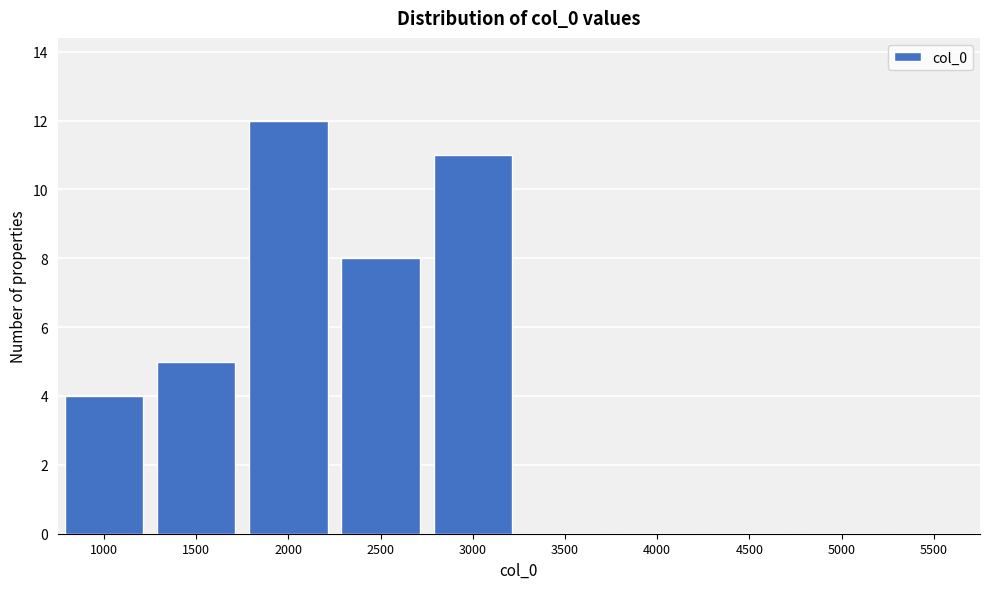

Reading left to right, what are all the values shown in this chart?

1000=4	1500=5	2000=12	2500=8	3000=11	3500=0	4000=0	4500=0	5000=0	5500=0